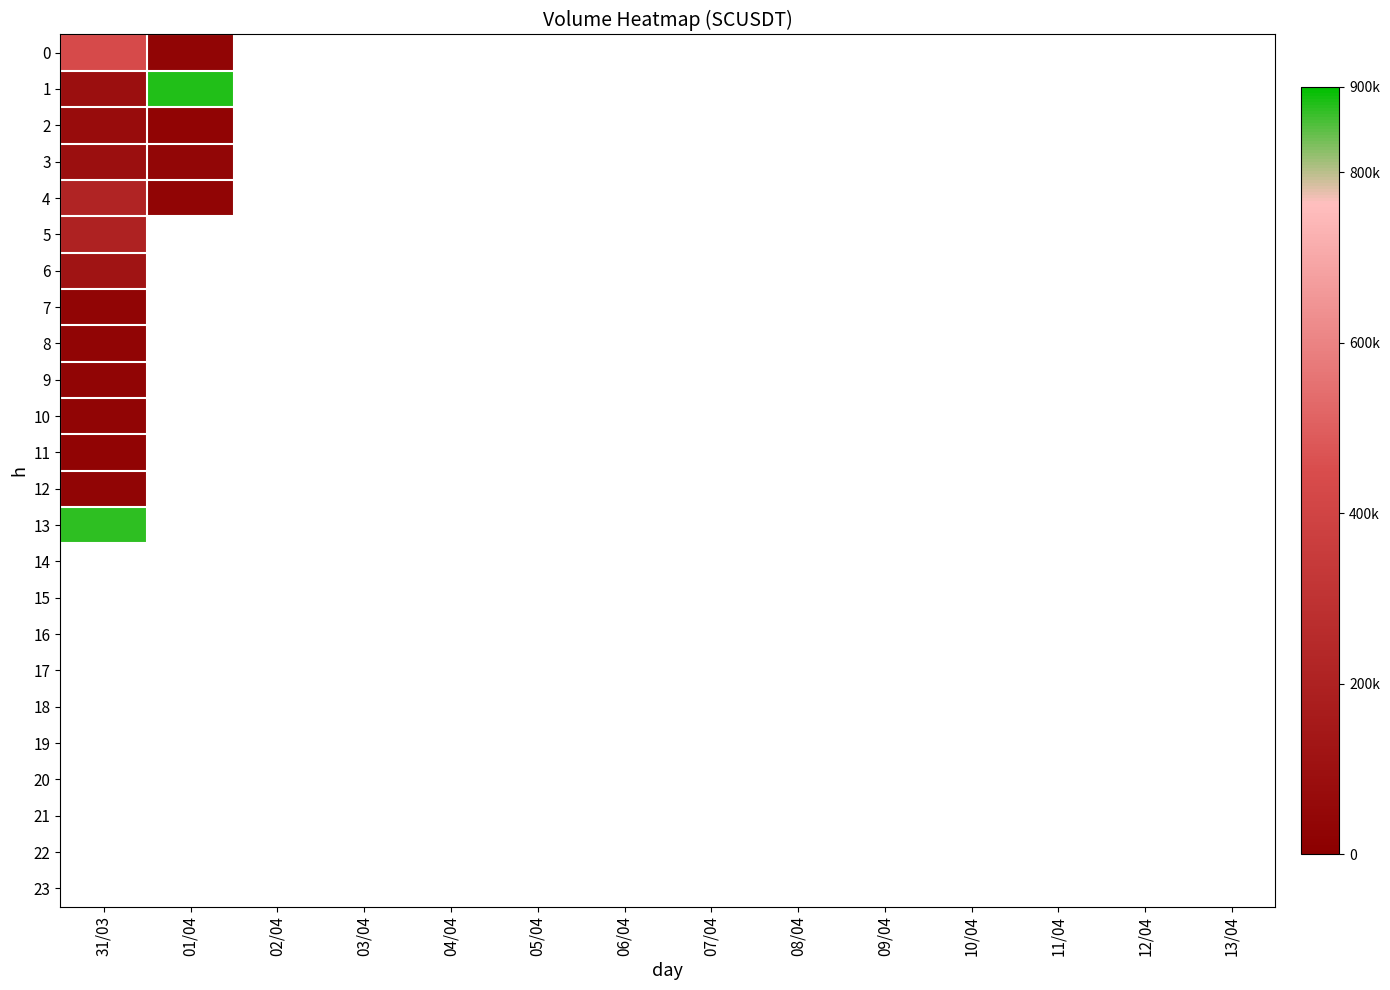

How many values in 13 are above zero?

1